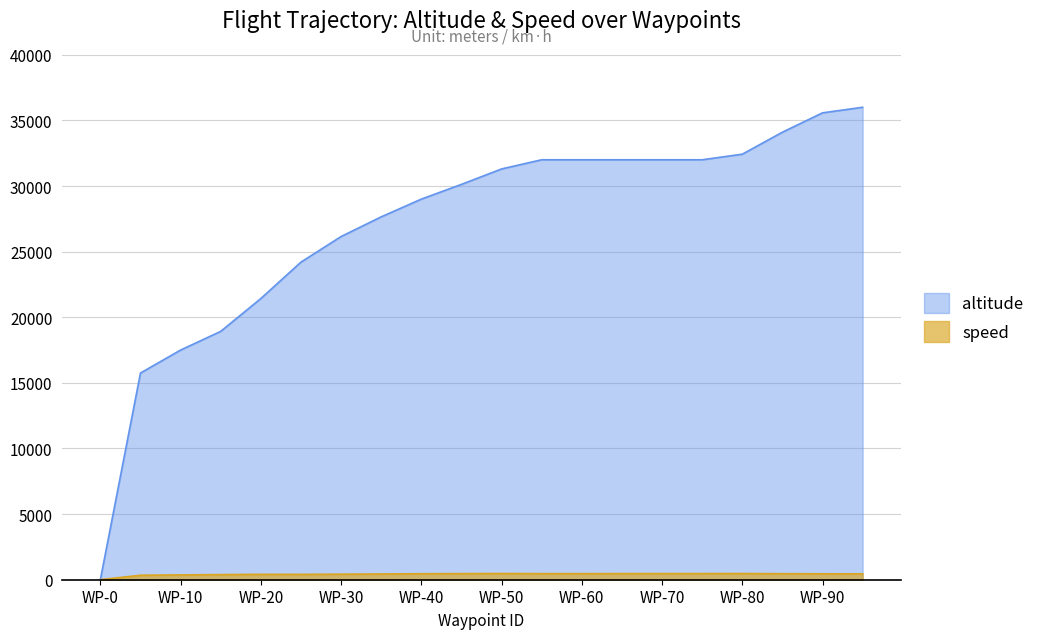

True or false: altitude has a value of 35575 at WP-90.

True